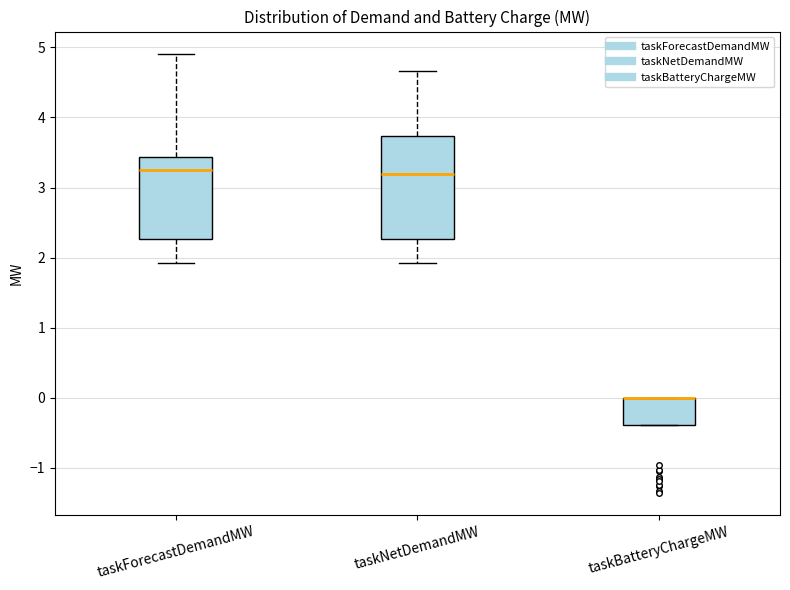

Comparing the boxes themselves (not the whiskers), which one is the tallest?

taskNetDemandMW